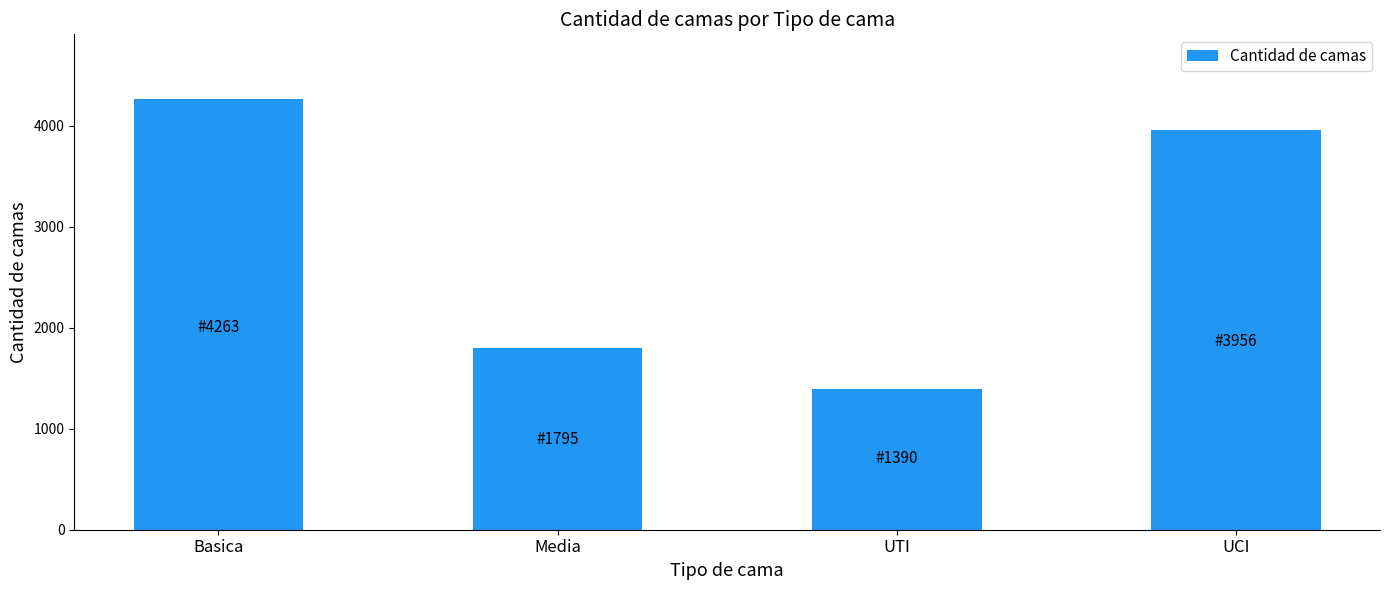

Which label corresponds to the largest value in the chart?

Basica